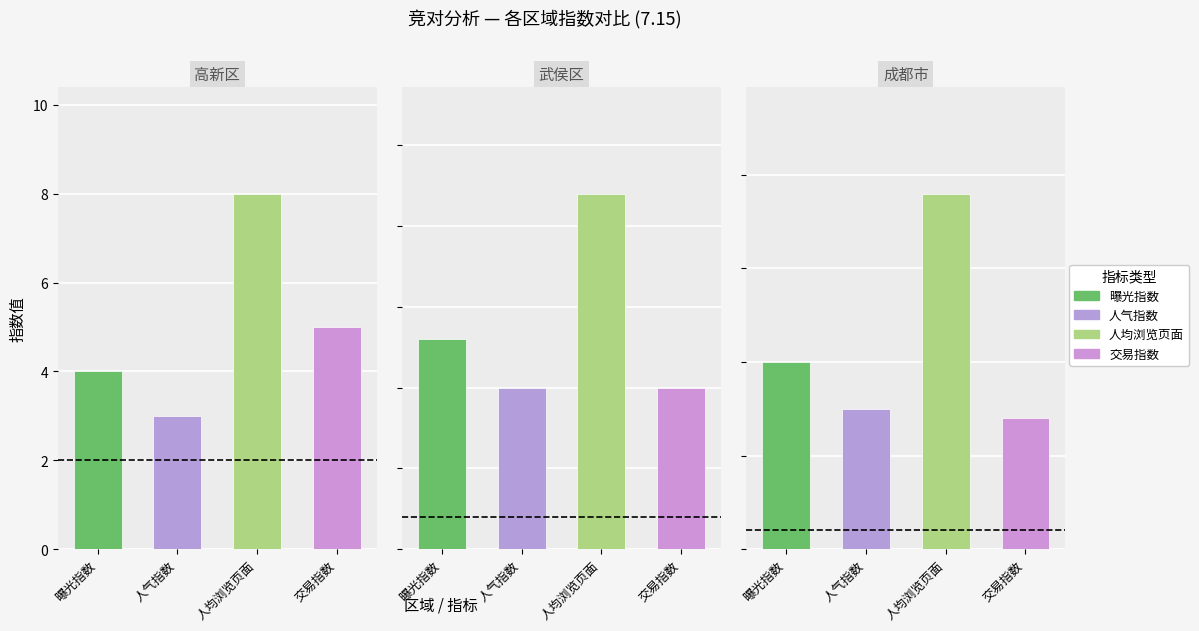

What is the sum of the 人气指数 values at 高新区 and 武侯区?

13